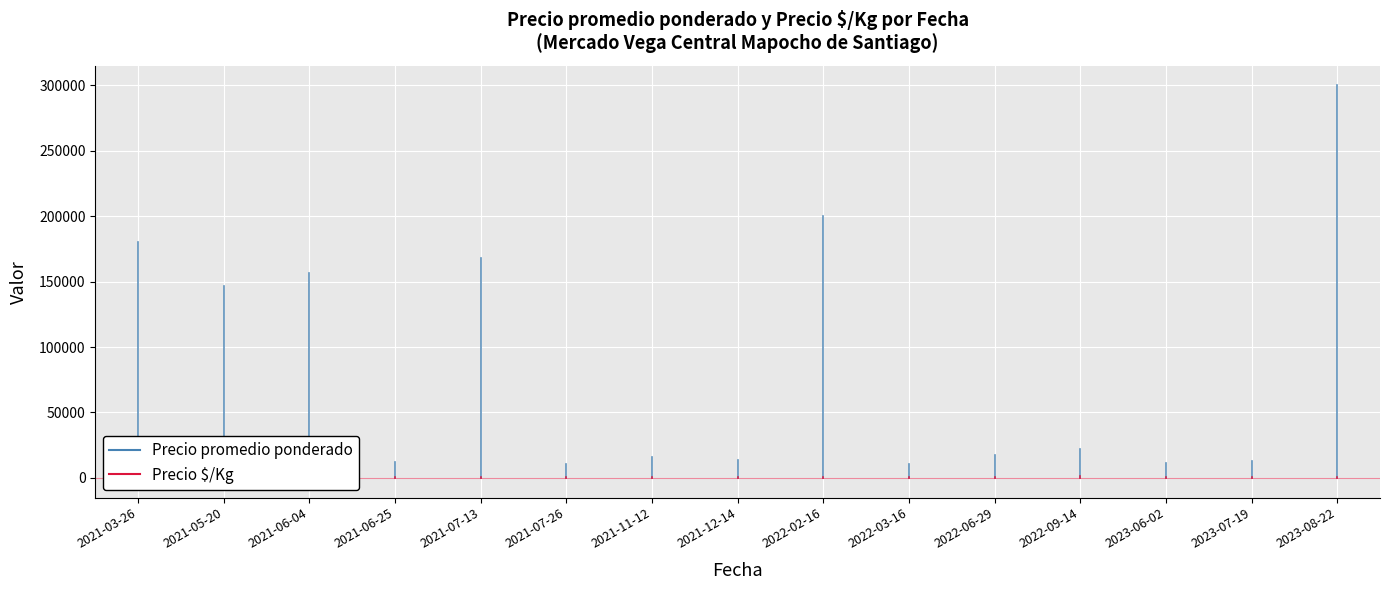

At which category does Precio $/Kg reach its first local valley?

2021-05-20